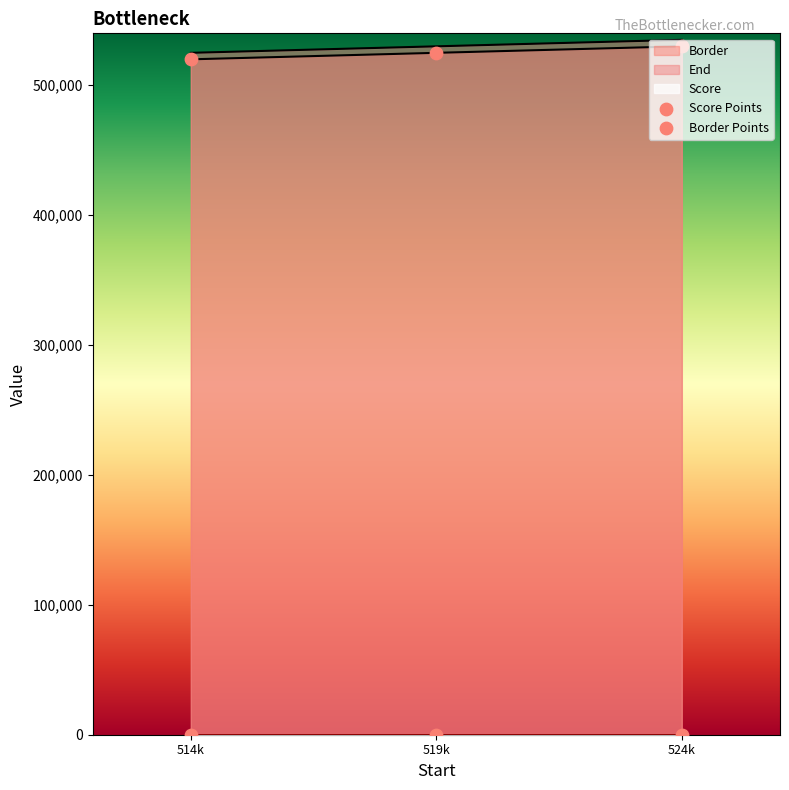

Which series reaches the maximum Y coordinate?

Border Points